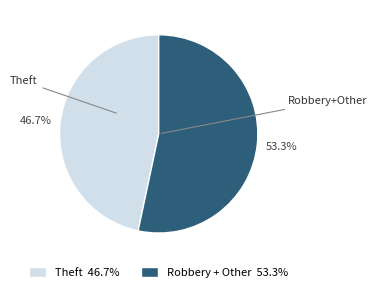

Which slice is the smallest?

Theft 46.7%